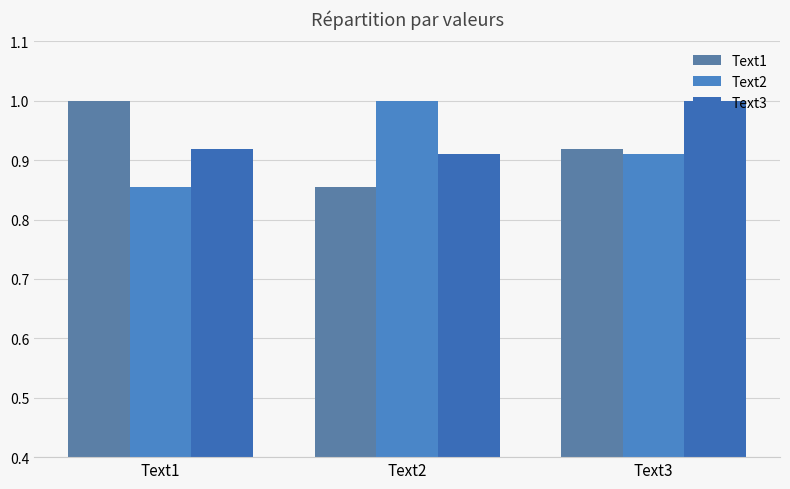

What is the average value of the Text2 series?

0.9